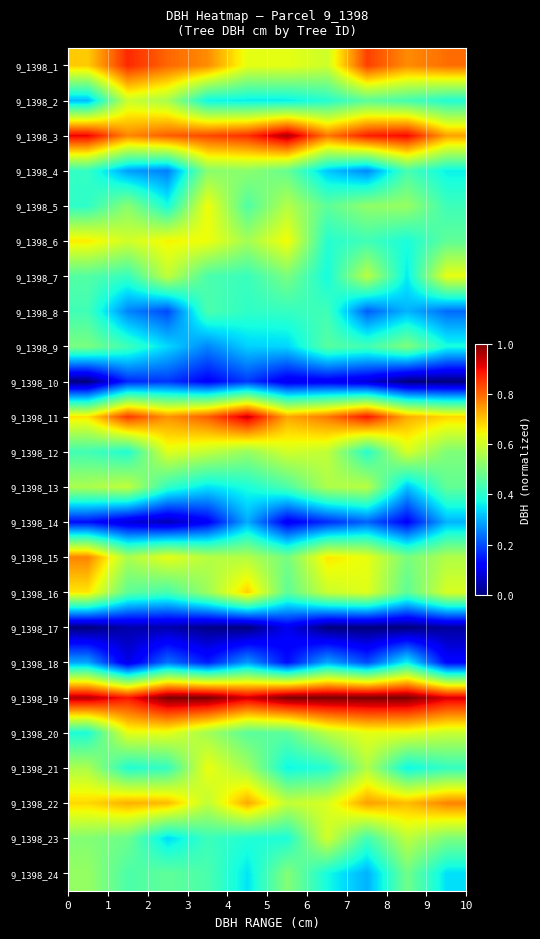

Reading right to left, what are all the values shown in this chart?

9_1398_1: 0.8	0.8	0.8	0.6	0.6	0.6	0.8	0.8	0.9	0.7
9_1398_2: 0.4	0.4	0.5	0.4	0.4	0.4	0.4	0.6	0.6	0.3
9_1398_3: 0.7	0.9	0.9	0.8	1.0	0.9	0.8	0.8	0.8	0.9
9_1398_4: 0.4	0.4	0.3	0.3	0.5	0.5	0.5	0.3	0.3	0.4
9_1398_5: 0.4	0.5	0.5	0.5	0.6	0.4	0.6	0.4	0.5	0.4
9_1398_6: 0.5	0.4	0.4	0.4	0.6	0.5	0.6	0.7	0.6	0.7
9_1398_7: 0.6	0.4	0.6	0.4	0.5	0.4	0.4	0.6	0.4	0.5
9_1398_8: 0.2	0.3	0.2	0.4	0.4	0.4	0.4	0.2	0.3	0.4
9_1398_9: 0.4	0.5	0.4	0.5	0.3	0.3	0.3	0.3	0.4	0.5
9_1398_10: 0.0	0.0	0.1	0.1	0.1	0.2	0.1	0.2	0.2	0.0
9_1398_11: 0.7	0.7	0.9	0.8	0.7	0.9	0.8	0.8	0.8	0.7
9_1398_12: 0.5	0.6	0.4	0.6	0.6	0.5	0.6	0.6	0.4	0.4
9_1398_13: 0.5	0.3	0.6	0.6	0.4	0.4	0.3	0.4	0.6	0.6
9_1398_14: 0.3	0.1	0.2	0.2	0.1	0.3	0.1	0.0	0.1	0.1
9_1398_15: 0.6	0.5	0.6	0.7	0.5	0.6	0.6	0.6	0.6	0.8
9_1398_16: 0.6	0.5	0.6	0.6	0.5	0.7	0.5	0.4	0.5	0.7
9_1398_17: 0.0	0.0	0.0	0.0	0.1	0.0	0.0	0.0	0.0	0.0
9_1398_18: 0.1	0.4	0.2	0.3	0.1	0.3	0.2	0.2	0.1	0.3
9_1398_19: 0.9	1.0	1.0	1.0	1.0	0.9	1.0	1.0	0.9	1.0
9_1398_20: 0.6	0.6	0.6	0.6	0.5	0.5	0.5	0.6	0.6	0.4
9_1398_21: 0.4	0.4	0.6	0.4	0.4	0.5	0.6	0.4	0.4	0.6
9_1398_22: 0.8	0.7	0.7	0.6	0.6	0.7	0.6	0.7	0.7	0.7
9_1398_23: 0.5	0.6	0.4	0.6	0.4	0.4	0.4	0.3	0.5	0.5
9_1398_24: 0.3	0.5	0.3	0.4	0.5	0.4	0.4	0.5	0.4	0.5